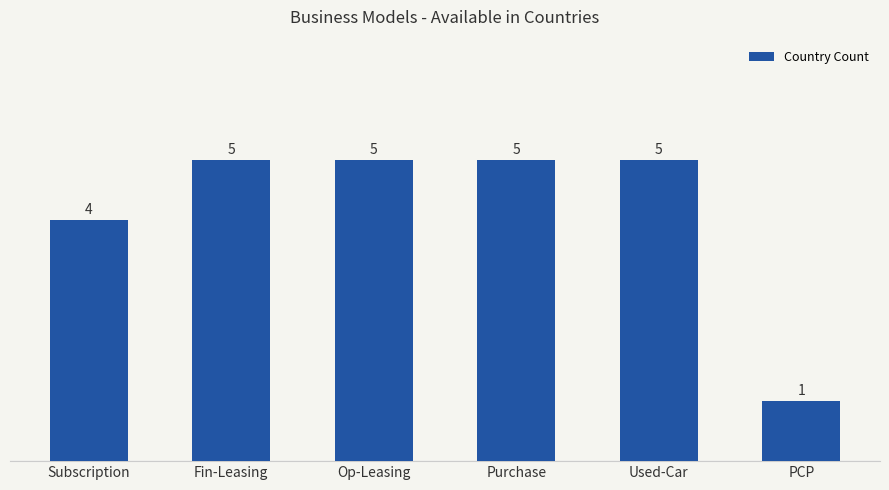

How many values are below 5?

2